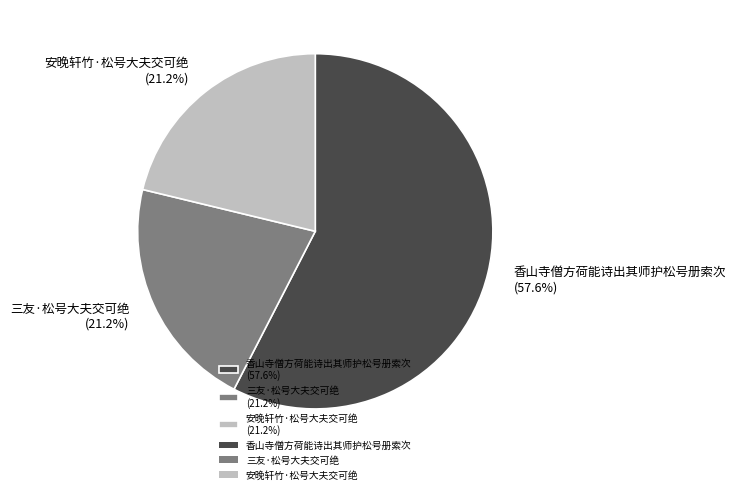

To the nearest percent, what percentage of the pie is 香山寺僧方荷能诗出其师护松号册索次?

58%